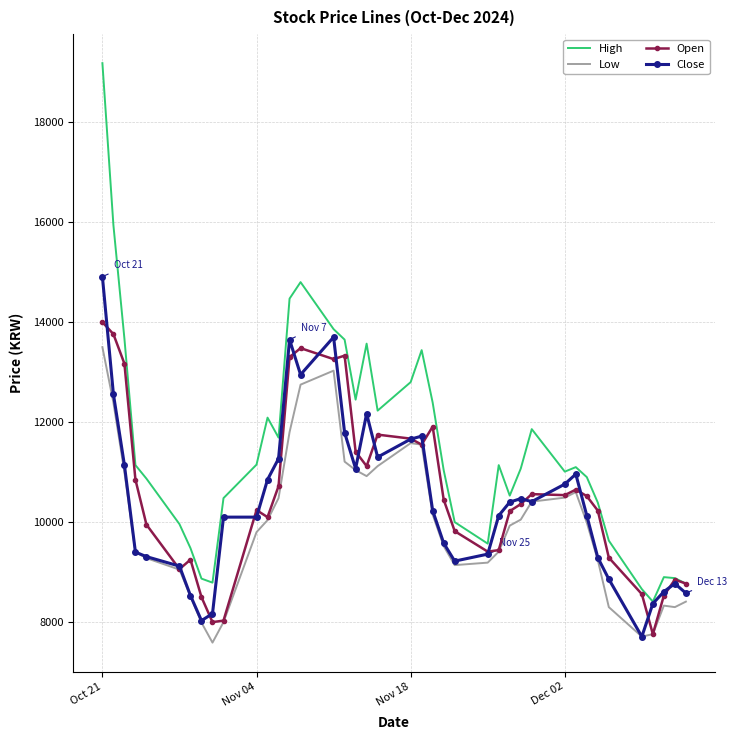

Which series has the largest range (max minus min)?

High